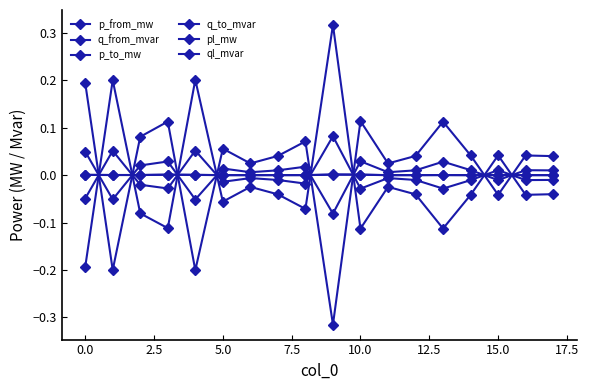

At which category does p_from_mw reach its first local peak?

5.0